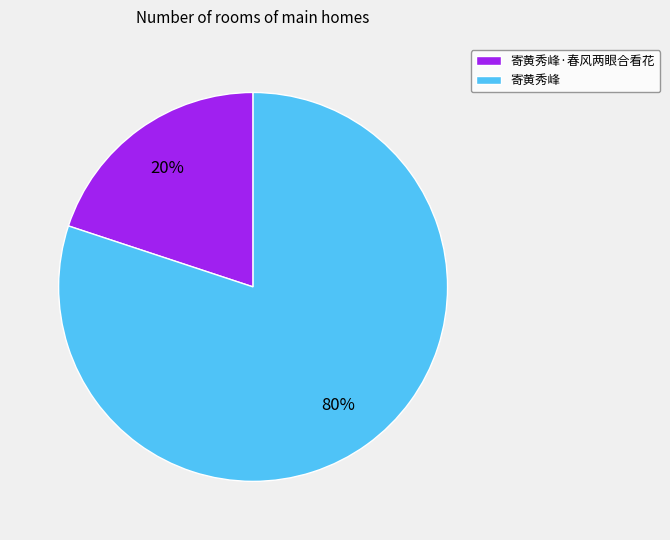

Which slice represents more than half of the pie?

寄黄秀峰